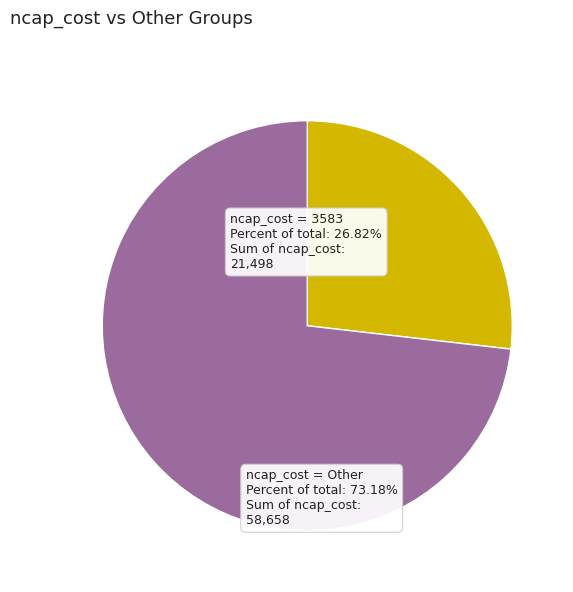

Is it true that ncap_cost = 3583 is 27% of the pie?

True